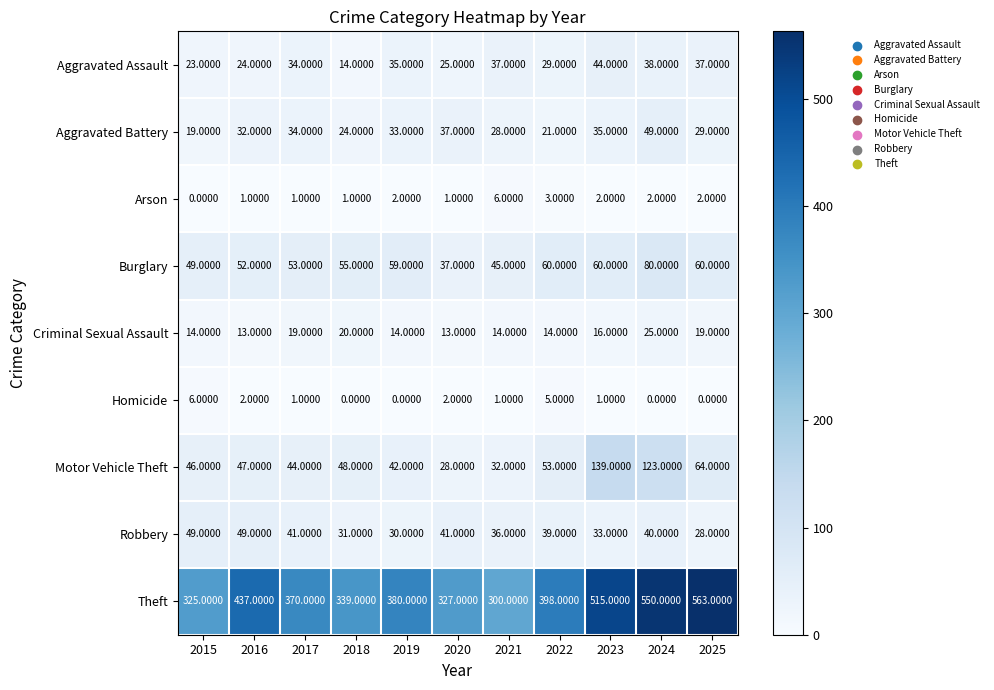

Which series changed the most between 2018 and 2022?

Theft